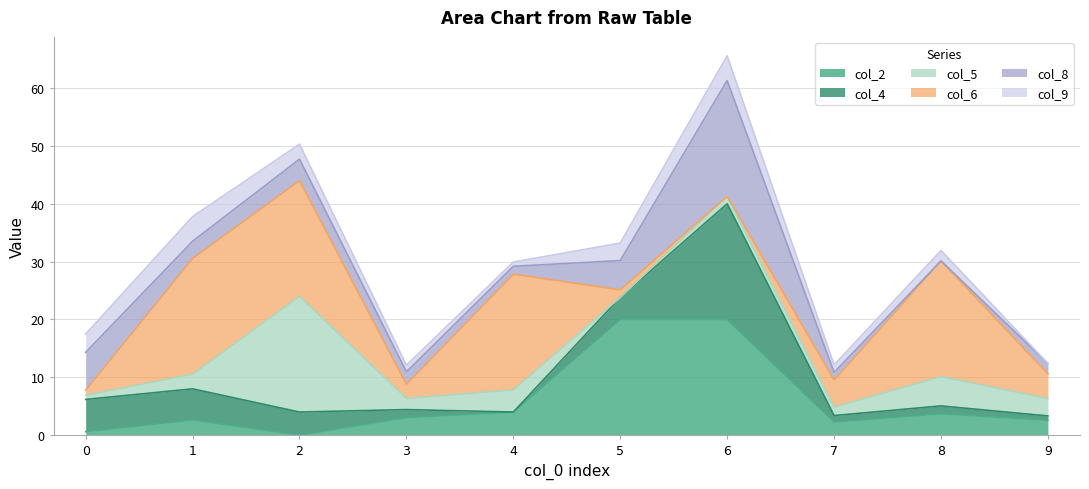

Is it true that col_9 equals 0.0 at 9?

True